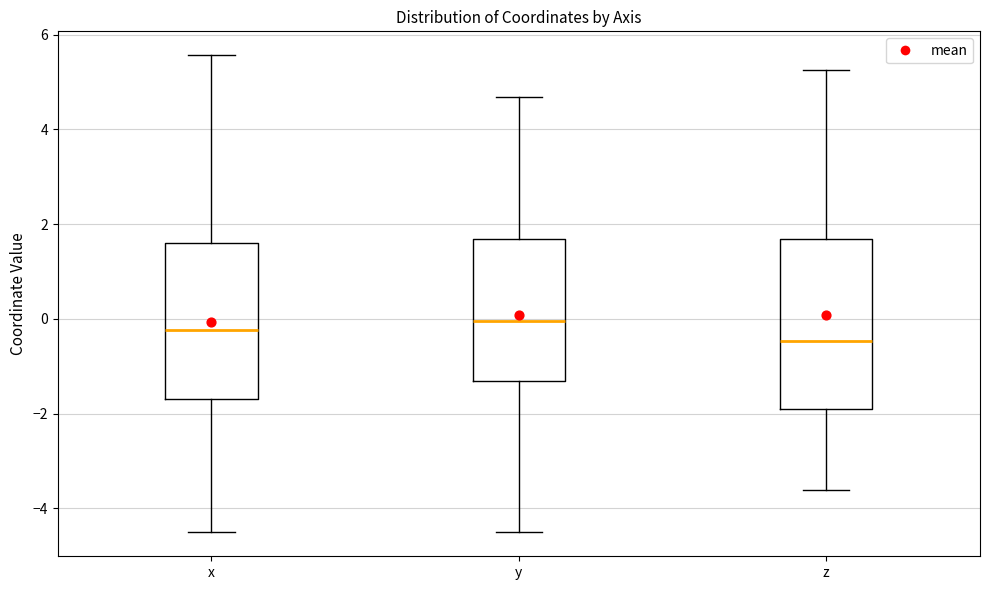

Where does the lower whisker of the box for x end on the y-axis? The values are not printed on the chart, so give them approximately, as read against the axis.

-4.4